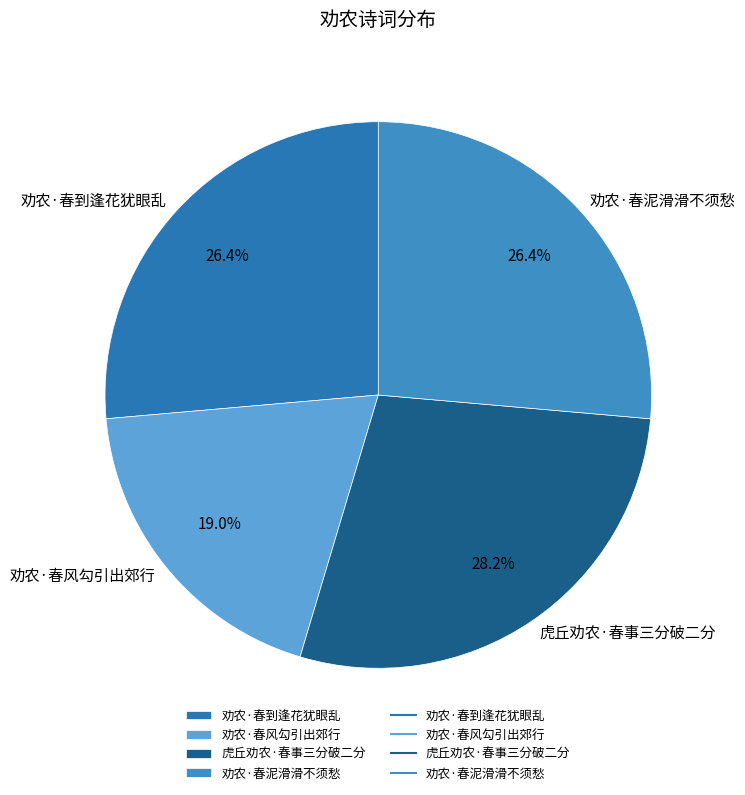

Combined, what portion of the pie is 虎丘劝农·春事三分破二分 and 劝农·春风勾引出郊行?

47.2%